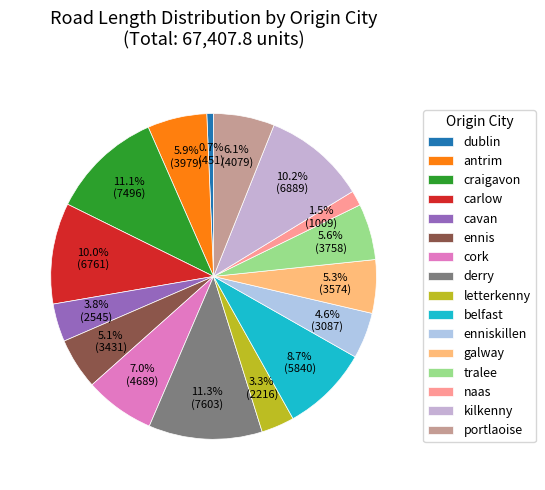

How many slices are in this pie chart?

16